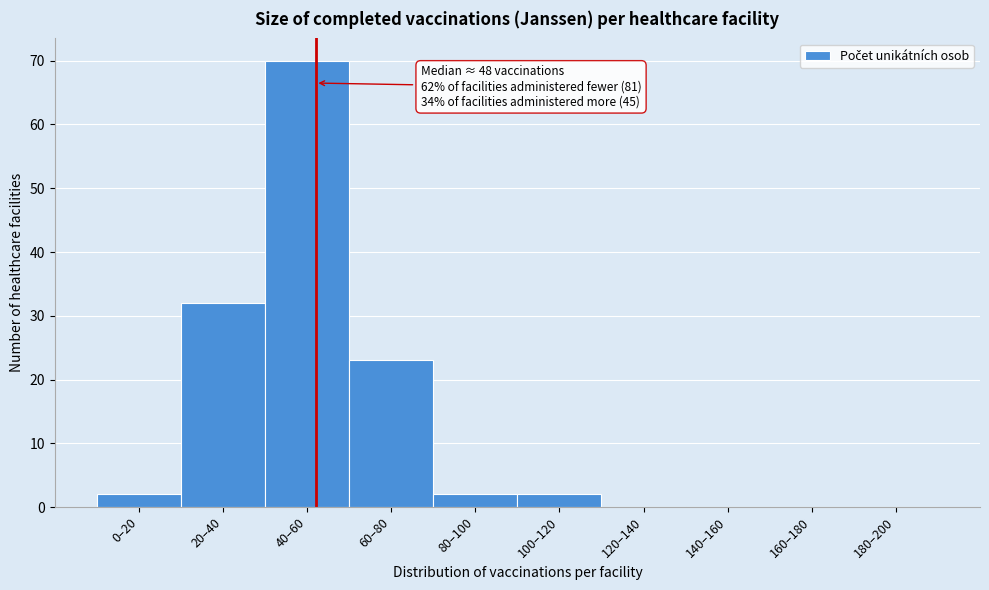

Reading left to right, extract all data points from this chart.

0–20=2	20–40=32	40–60=70	60–80=23	80–100=2	100–120=2	120–140=0	140–160=0	160–180=0	180–200=0